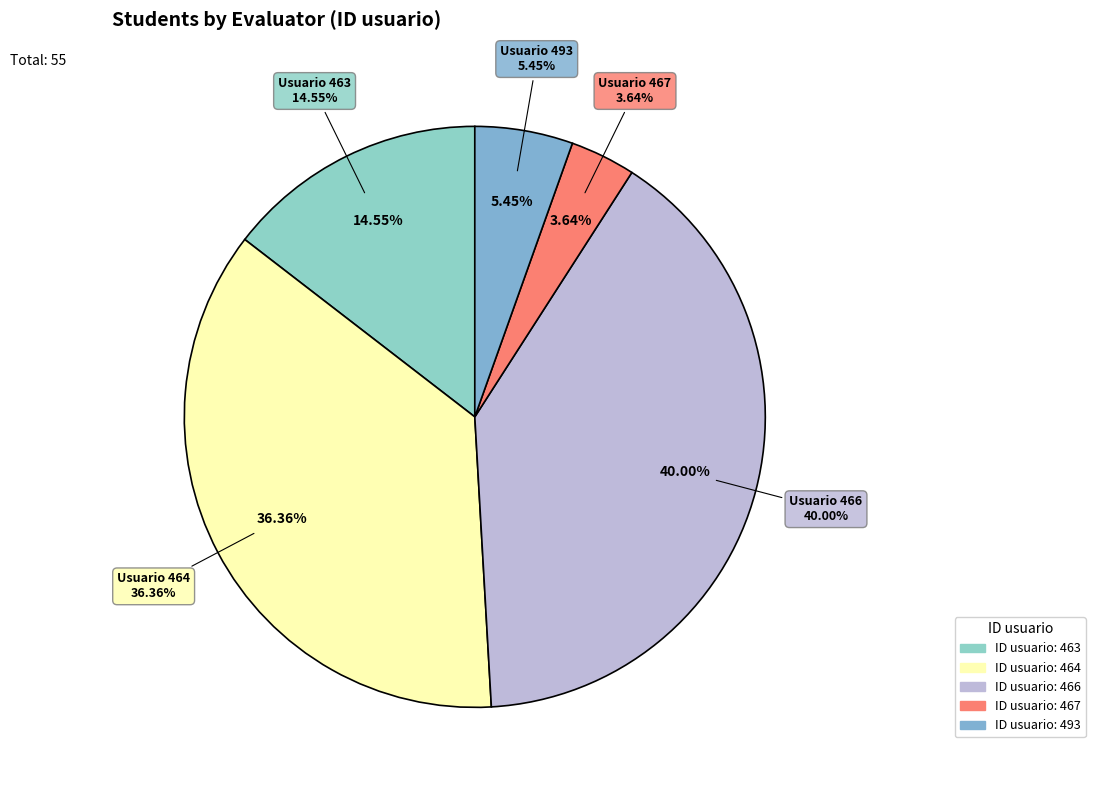

Combined, do 464 and 466 account for over 50%?

Yes